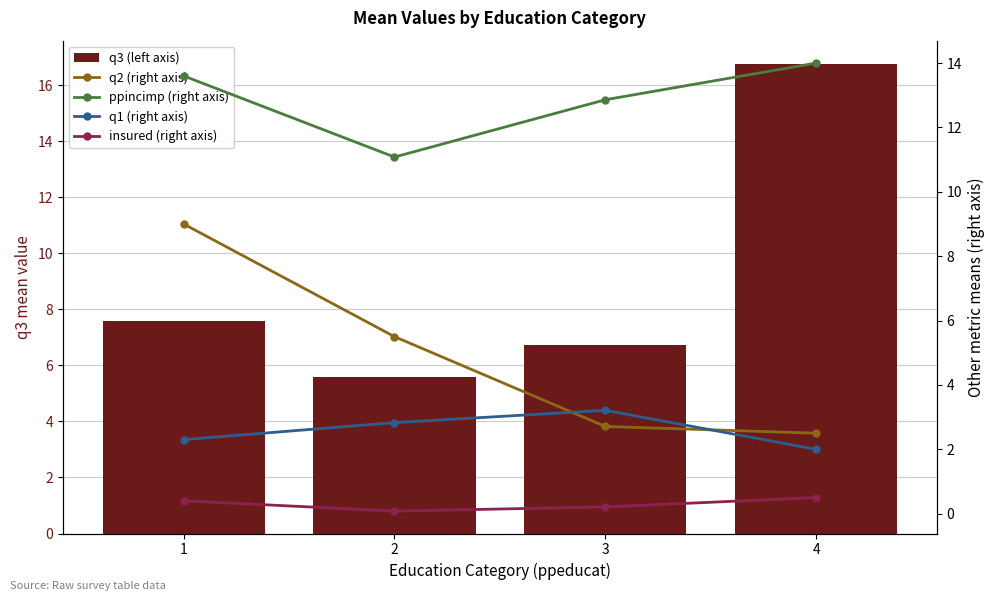

At 1, list the series in order from smallest to largest.

insured (right axis), q1 (right axis), q3 (left axis), q2 (right axis), ppincimp (right axis)